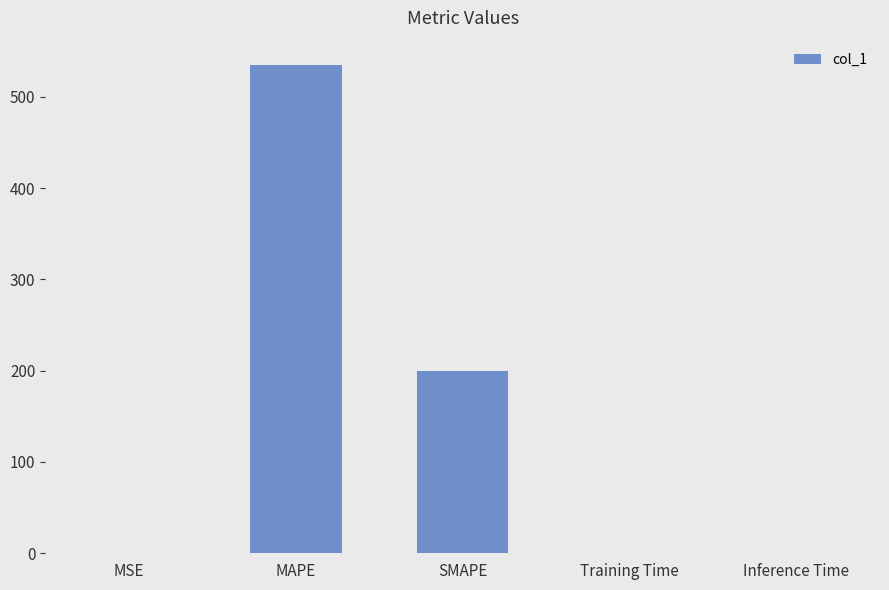

Which has a higher value, Training Time or SMAPE?

SMAPE